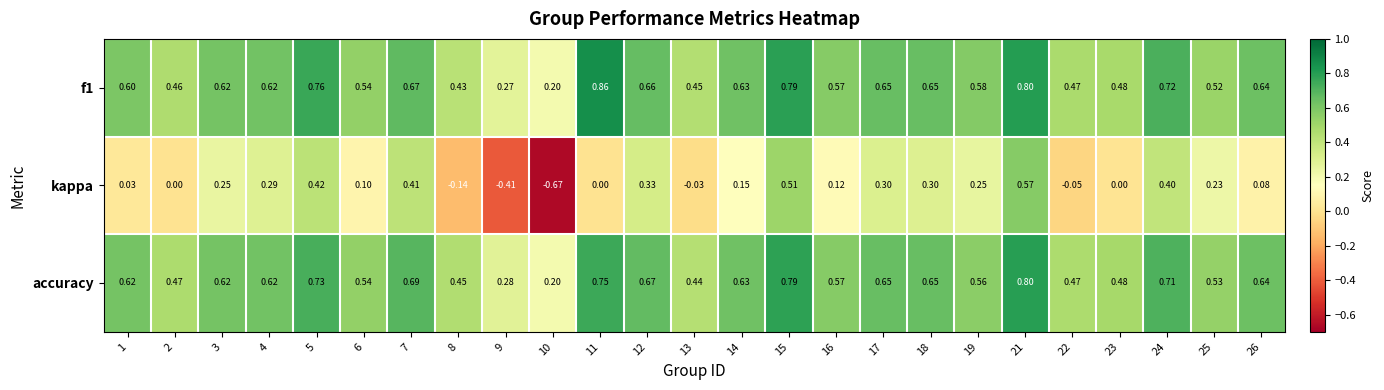

Which series changed the most between 3 and 12?

kappa